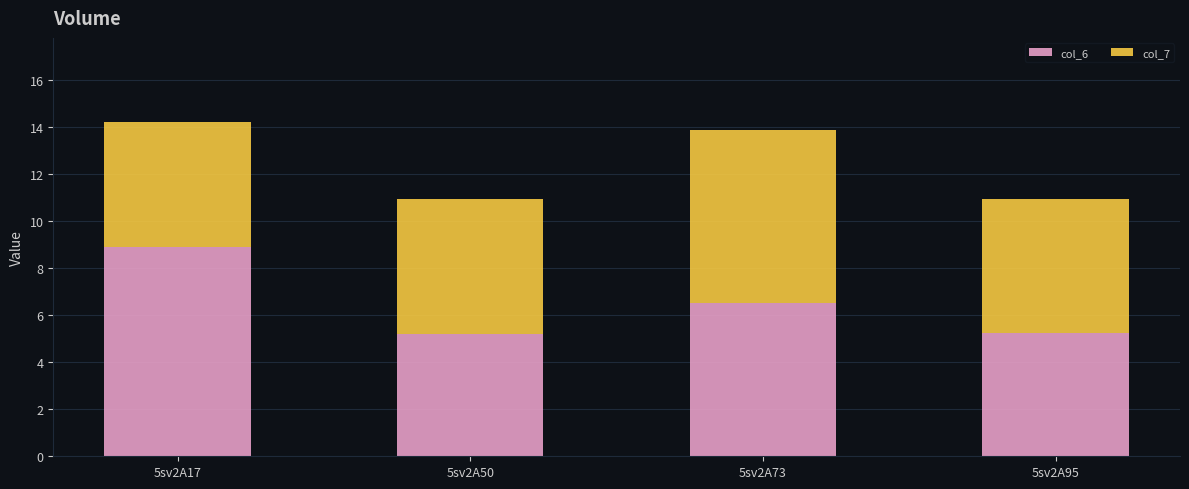

What are all the series names shown in the legend?

col_6, col_7